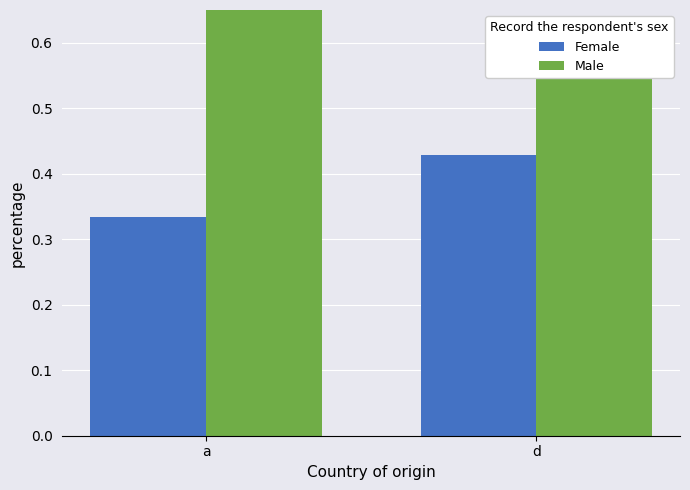

Which has a higher value, a or d?

d